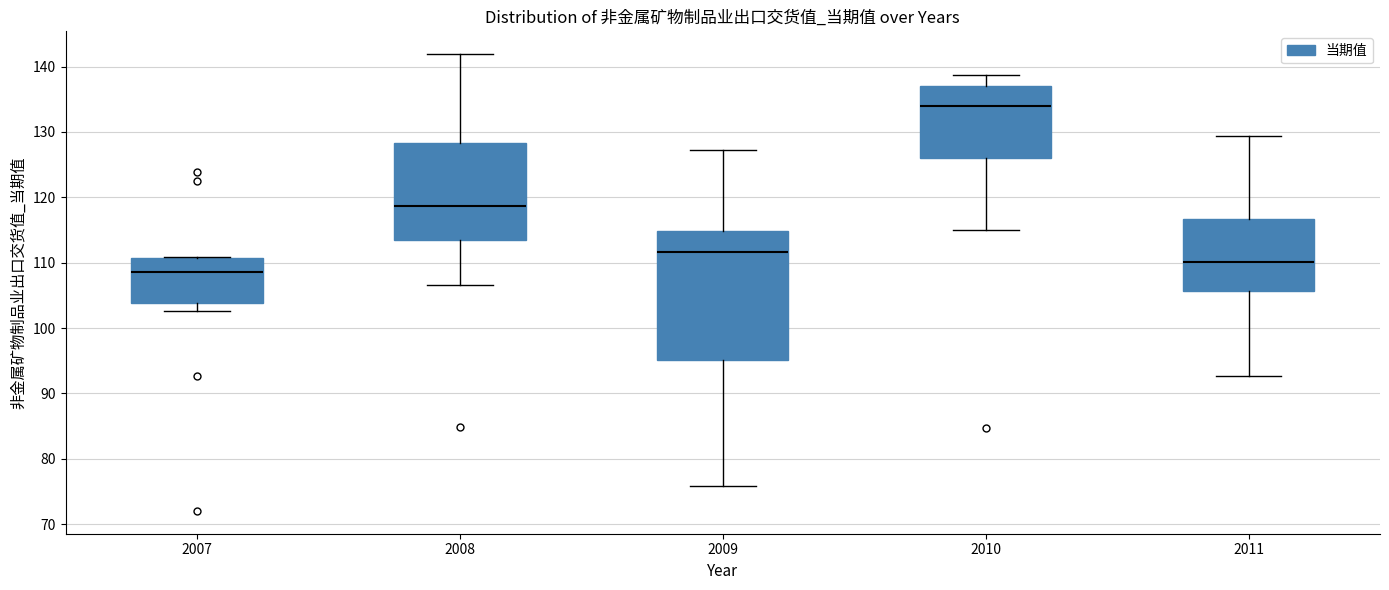

Where does the median line of the box at x = 2011 sit on the y-axis? The values are not printed on the chart, so give them approximately, as read against the axis.

110